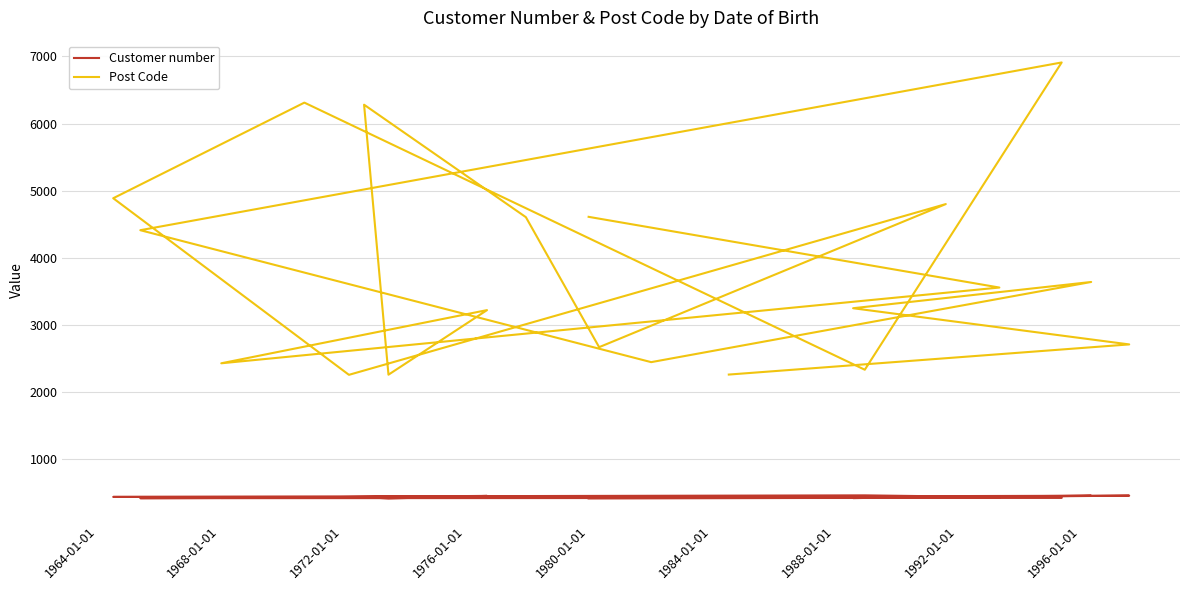

How many data points does each series have?

20